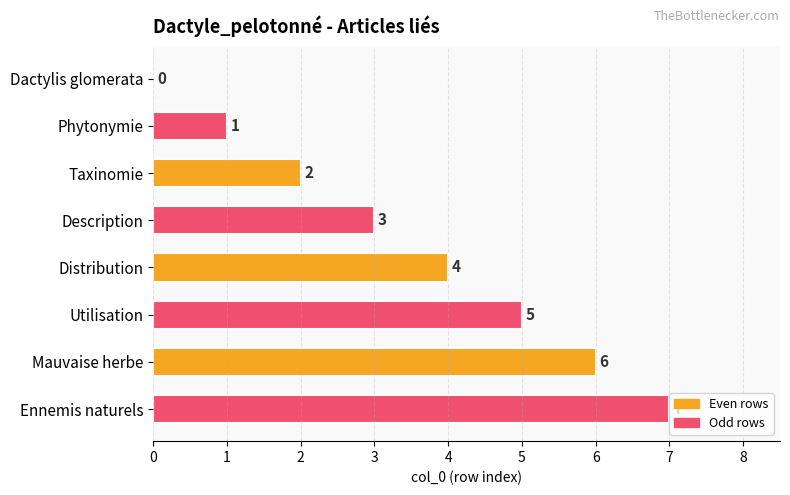

How many values are between 2 and 6?

5